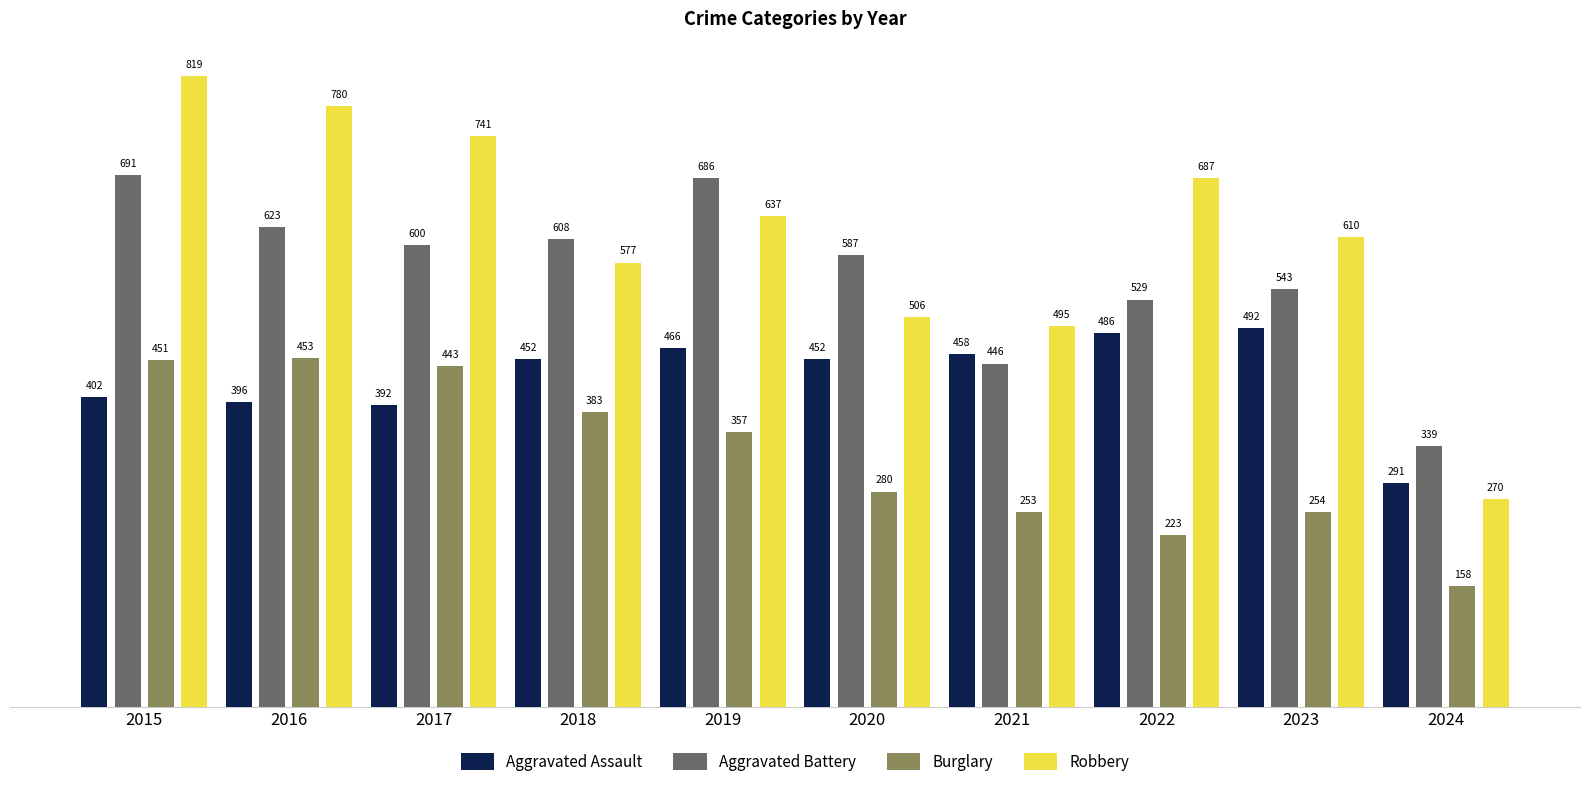

Is the value of Robbery at 2015 greater than the value of Burglary at 2015?

Yes